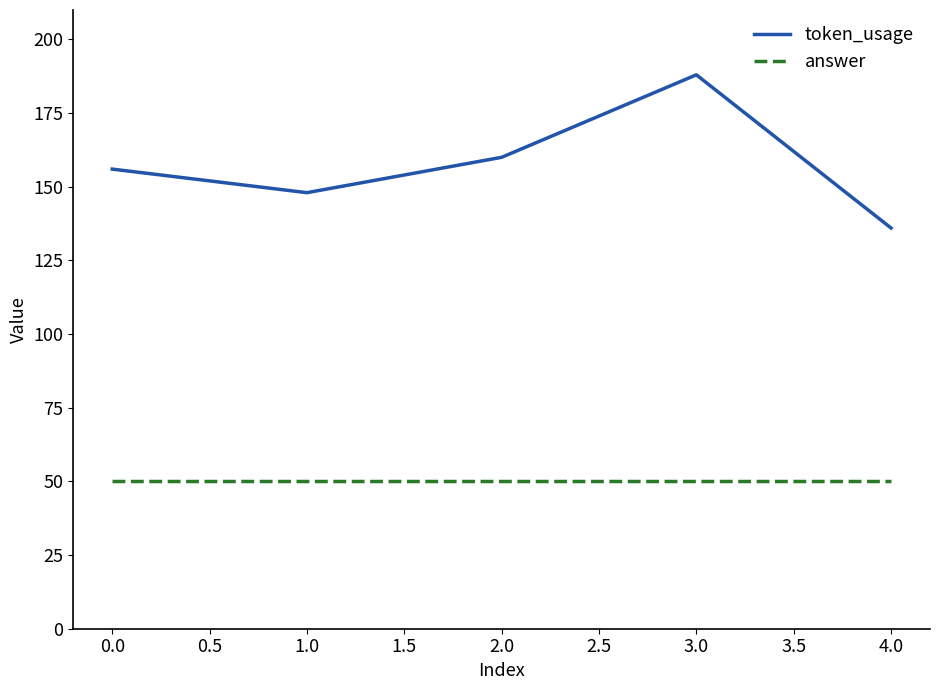

Does the chart have visible grid lines?

No